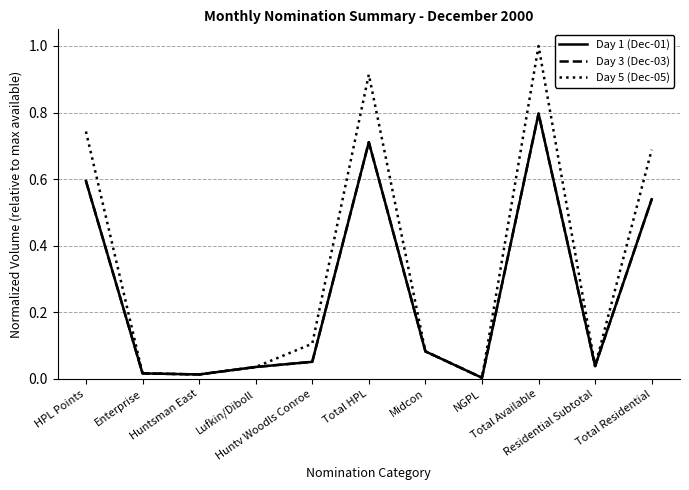

Where is the first local maximum for Day 3 (Dec-03)?

Total HPL